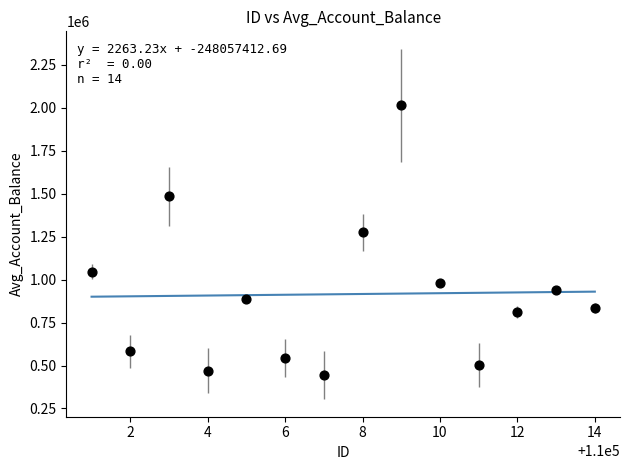

What is the range of X values (max minus min)?

13